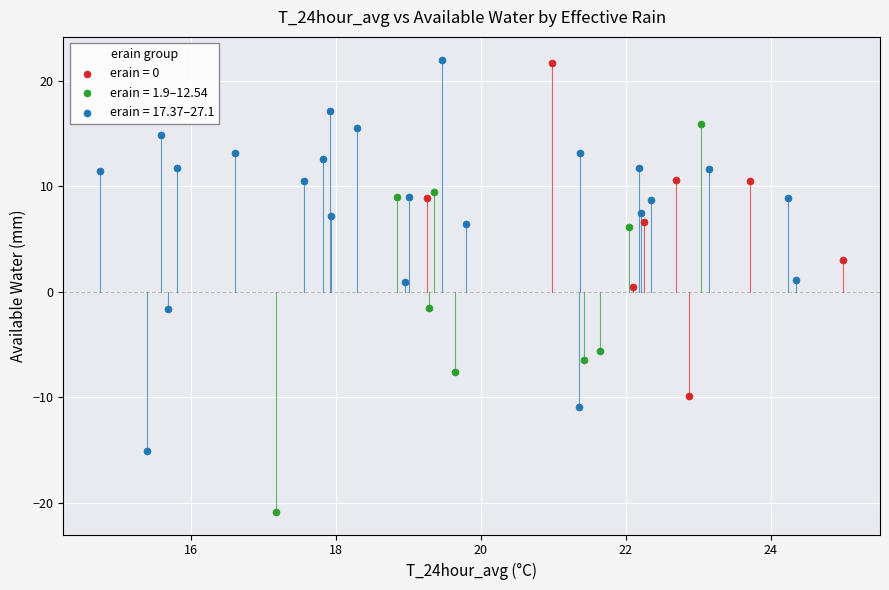

Which series contains the lowest Y value?

erain = 1.9–12.54